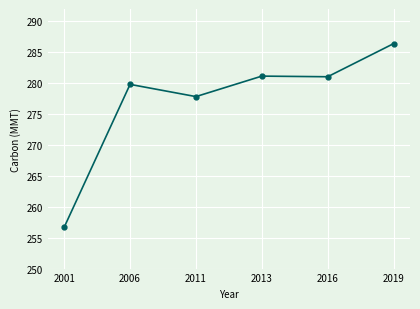

True or false: the data shows 279.8 at 2006.

True